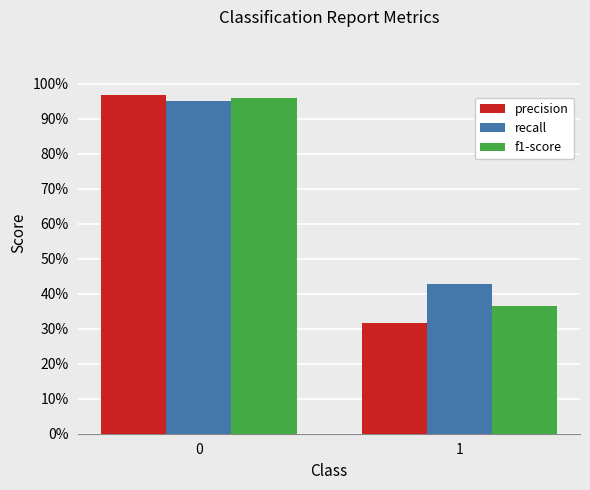

What is the sum of the precision values at 0 and 1?

1.3